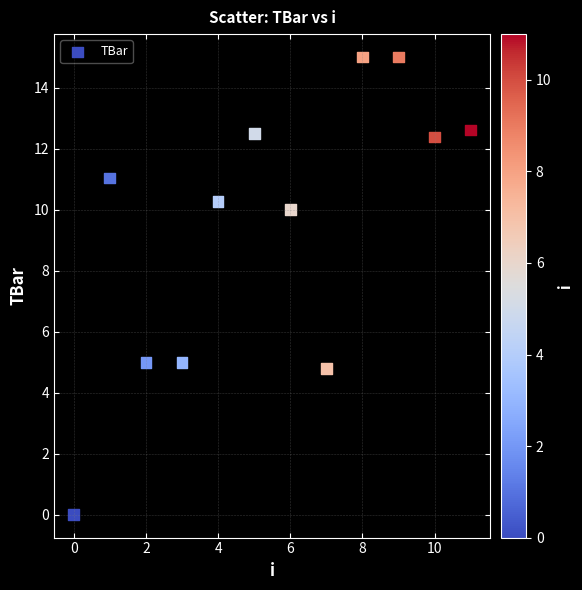

What is the range of Y values (max minus min)?

15.0